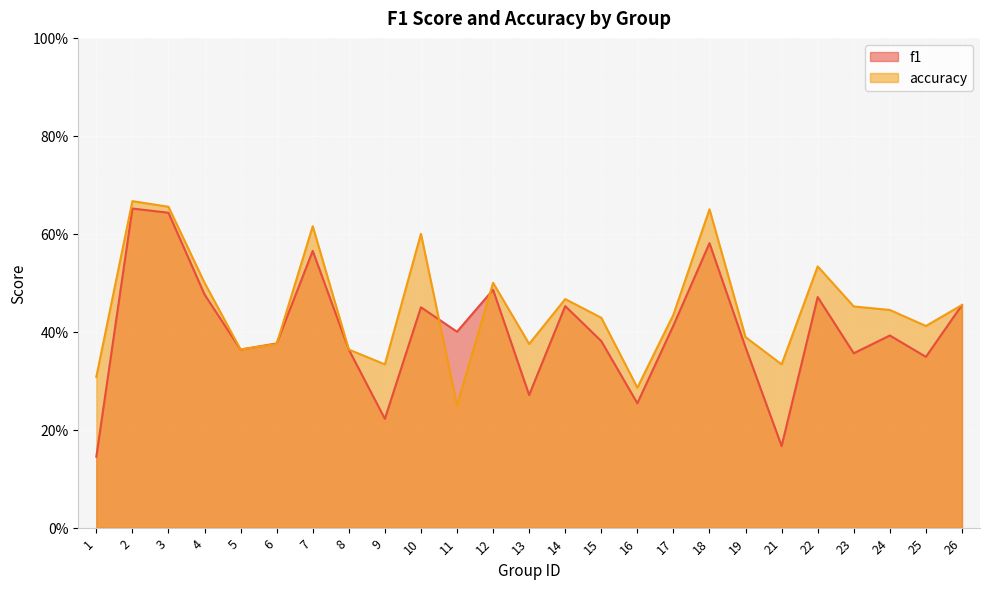

Rank the series at 4 from lowest to highest value.

f1, accuracy